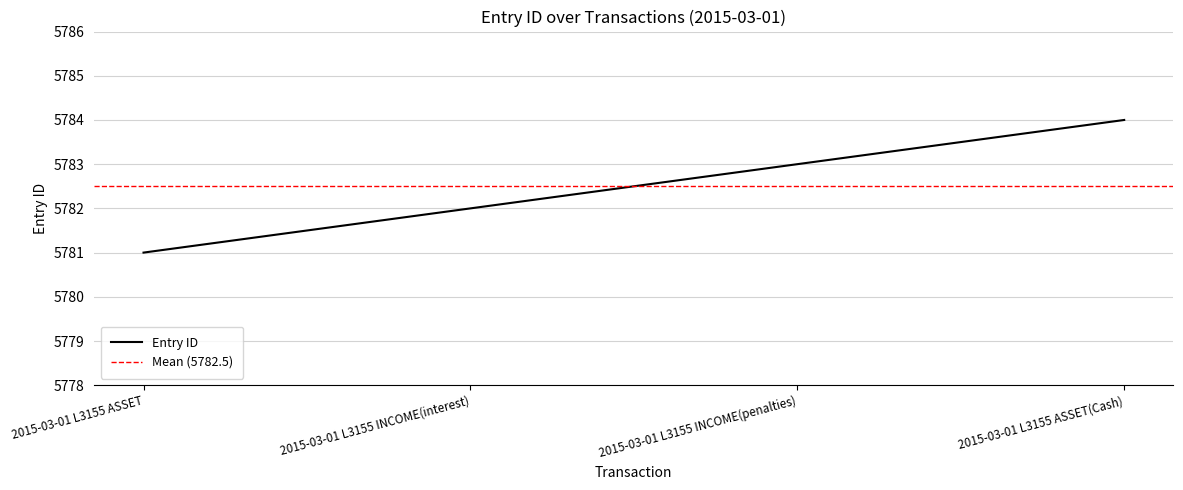

How many data points does each series have?

4